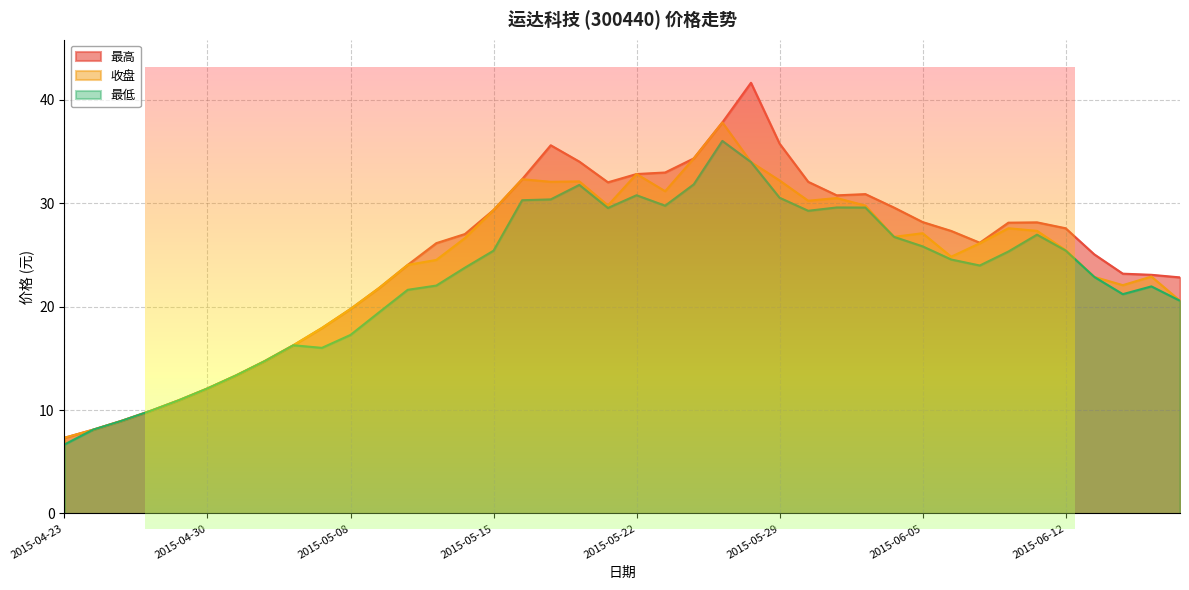

Rank the series at 2015-05-06 from highest to lowest value.

最高, 收盘, 最低